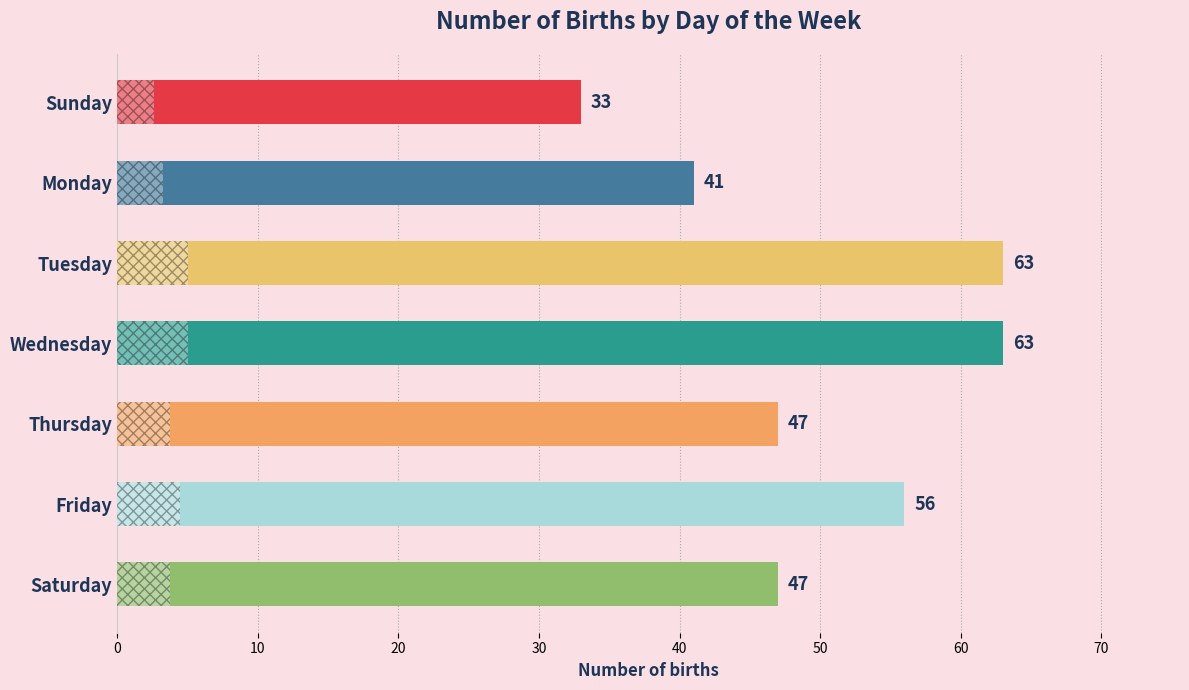

Reading top to bottom, list all the values displayed in this chart.

Sunday=33	Monday=41	Tuesday=63	Wednesday=63	Thursday=47	Friday=56	Saturday=47